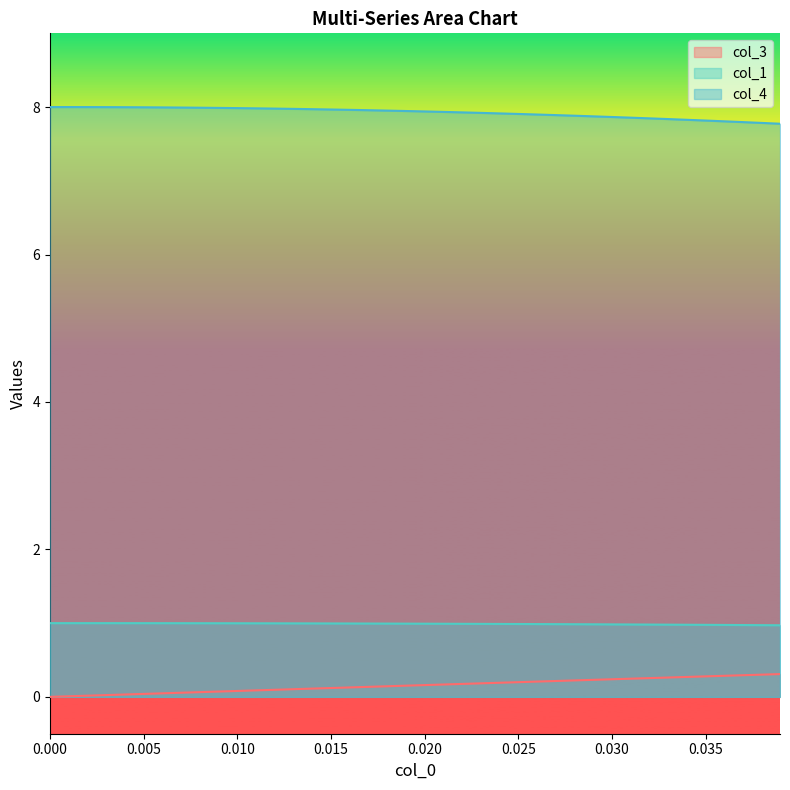

True or false: col_3 and col_1 cross at least once.

False